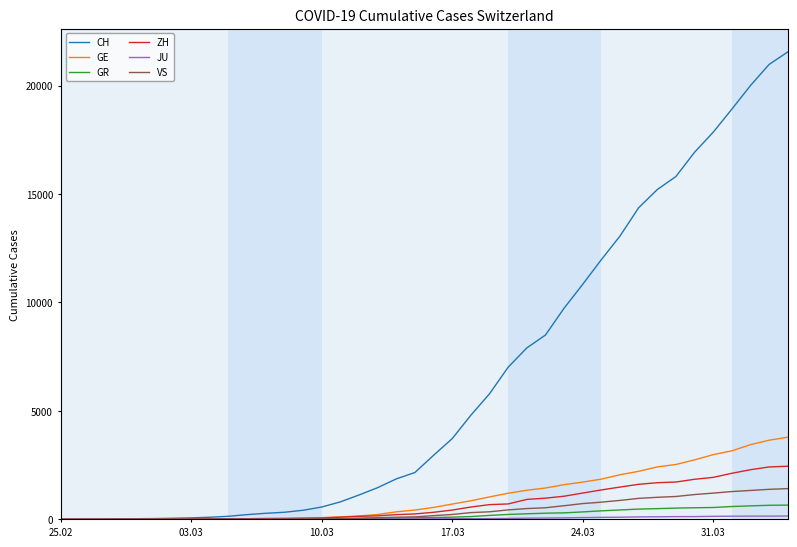

At how many categories does at least one series exceed 14934?

8